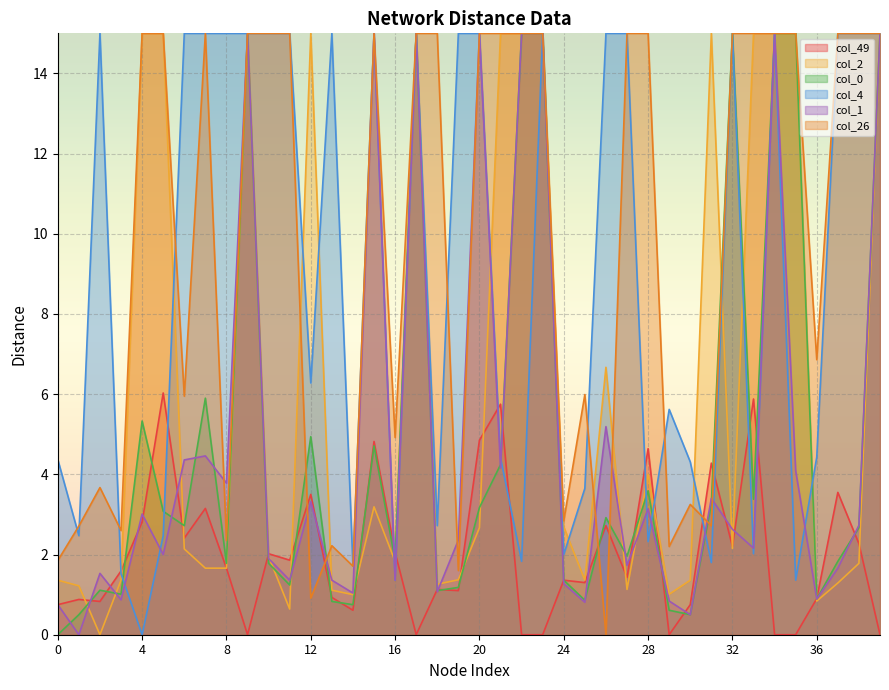

Reading right to left, extract all data points from this chart.

col_49: 0.0	2.3	3.5	0.9	0.0	0.0	5.9	2.2	4.3	0.8	0.0	4.6	1.4	2.7	1.3	1.4	0.0	0.0	5.8	4.8	1.1	1.1	0.0	2.0	4.8	0.6	0.9	3.5	1.9	2.0	0.0	1.7	3.1	2.4	6.0	2.8	1.6	0.8	0.9	0.8
col_2: 15.0	1.8	1.3	0.8	15.0	15.0	15.0	2.1	15.0	1.4	1.0	4.0	1.1	6.7	1.4	2.7	15.0	15.0	15.0	2.7	1.4	1.3	15.0	1.8	3.2	1.0	1.1	15.0	0.6	1.9	15.0	1.7	1.7	2.1	15.0	15.0	1.4	0.0	1.2	1.4
col_4: 15.0	15.0	15.0	4.4	1.4	15.0	2.0	15.0	1.8	4.3	5.6	2.3	15.0	15.0	3.6	2.0	15.0	1.8	4.4	15.0	15.0	2.7	15.0	1.4	15.0	1.7	15.0	6.3	15.0	15.0	15.0	15.0	15.0	15.0	2.5	0.0	1.5	15.0	2.5	4.4
col_1: 15.0	2.7	1.7	0.9	4.1	15.0	2.2	2.6	3.4	0.5	0.8	3.1	1.7	5.2	0.8	1.3	15.0	15.0	4.2	15.0	2.4	1.1	15.0	1.4	15.0	1.0	1.4	3.3	1.4	1.9	15.0	3.8	4.5	4.4	2.0	3.0	0.9	1.5	0.0	0.8
col_26: 15.0	15.0	15.0	6.9	15.0	15.0	15.0	15.0	2.7	3.2	2.2	15.0	15.0	0.0	6.0	2.8	15.0	15.0	15.0	15.0	1.6	15.0	15.0	4.9	15.0	1.7	2.2	0.9	15.0	15.0	15.0	2.4	15.0	6.0	15.0	15.0	2.6	3.7	2.7	1.9